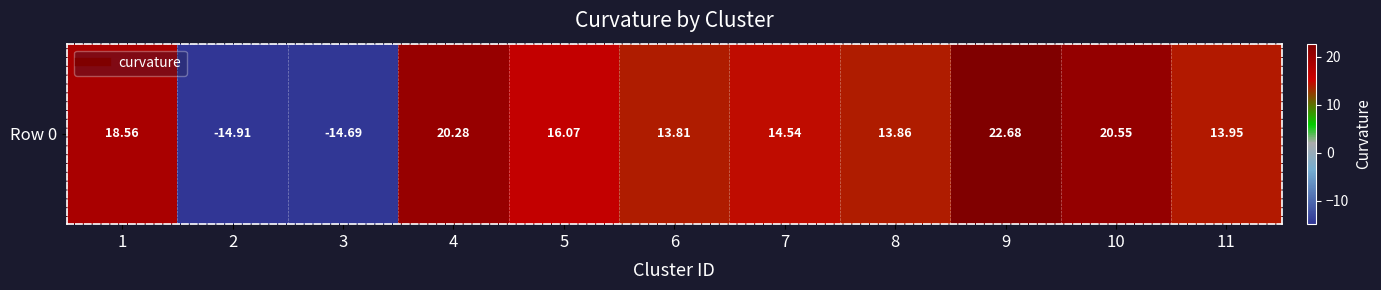

What is the difference between the values at 1 and 7?

4.0